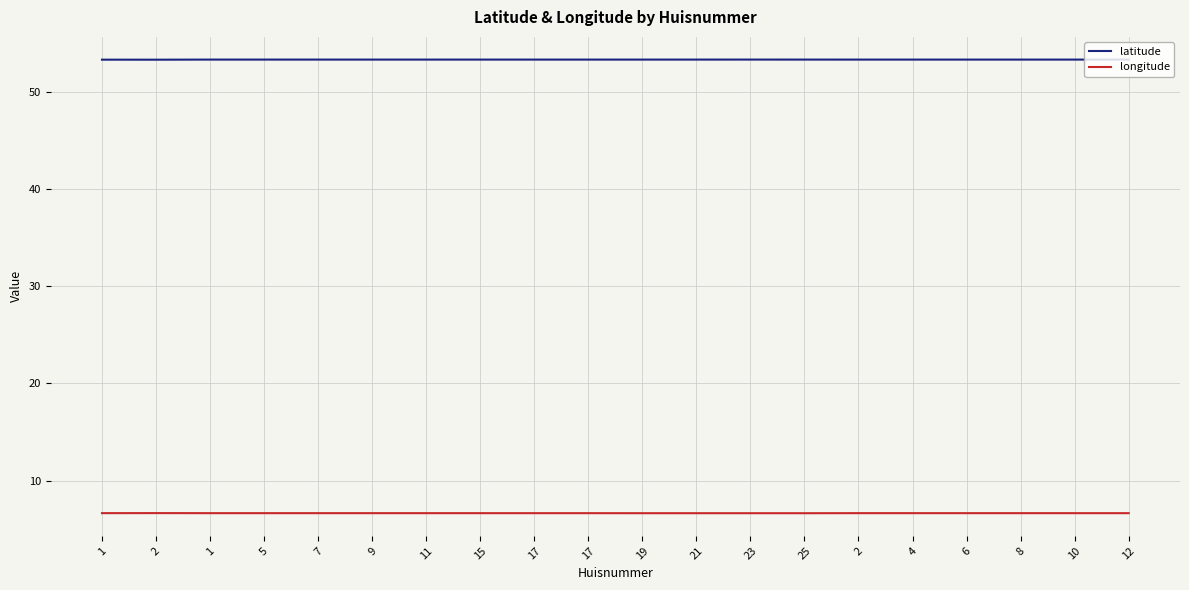

The latitude series shows 53.3 at 5. True or false?

True